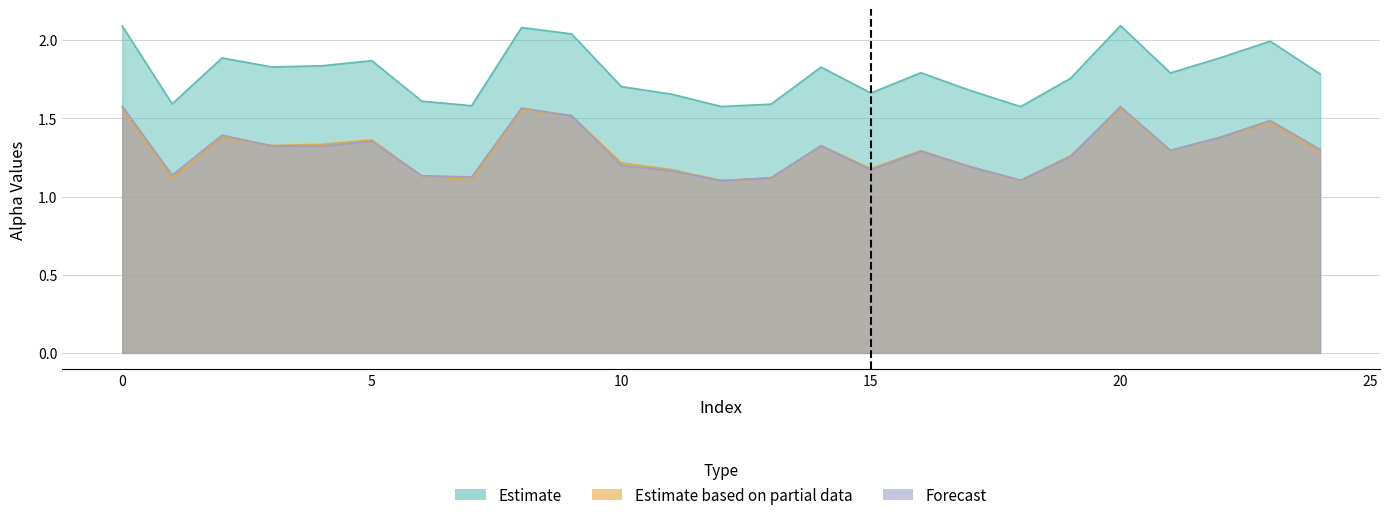

True or false: alpha_max_vals and alpha_m_vals intersect in this chart.

False